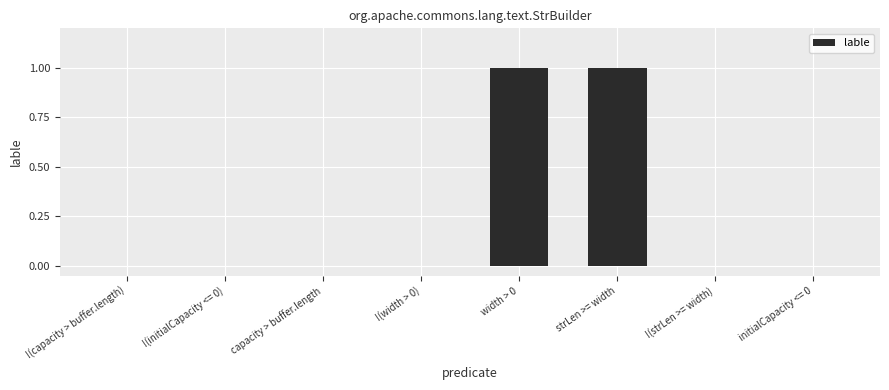

Between strLen >= width and !(width > 0), which is larger?

strLen >= width